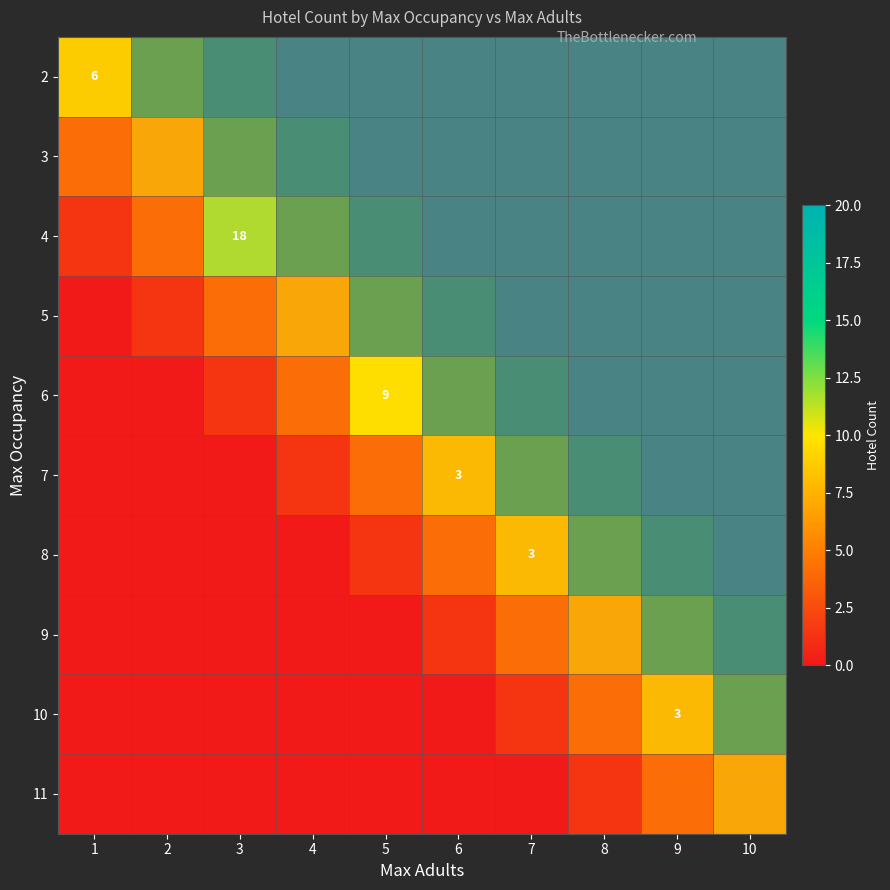

At how many categories does at least one series exceed 0?

10